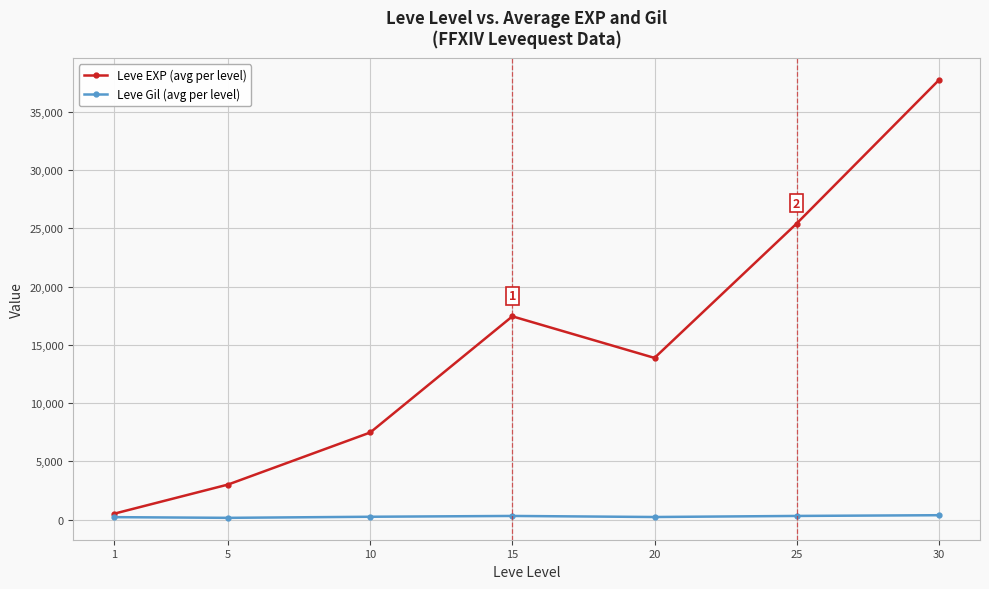

What is the approximate value of Leve EXP (avg per level) at 25?

25410.0